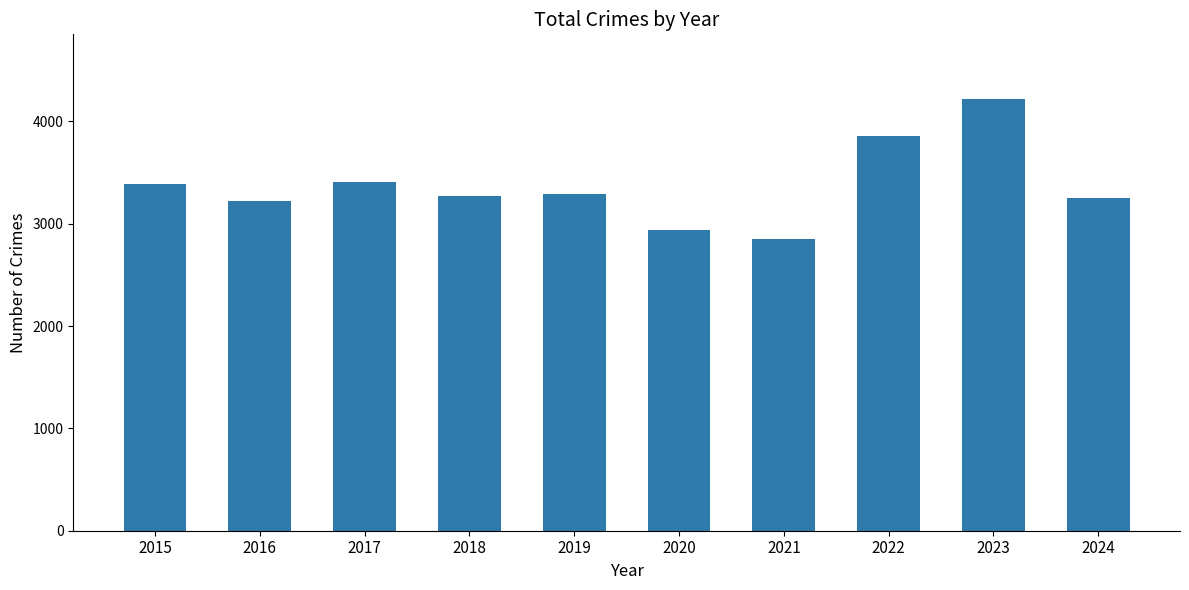

What value does the data have at 2022, to the nearest 100?

3900